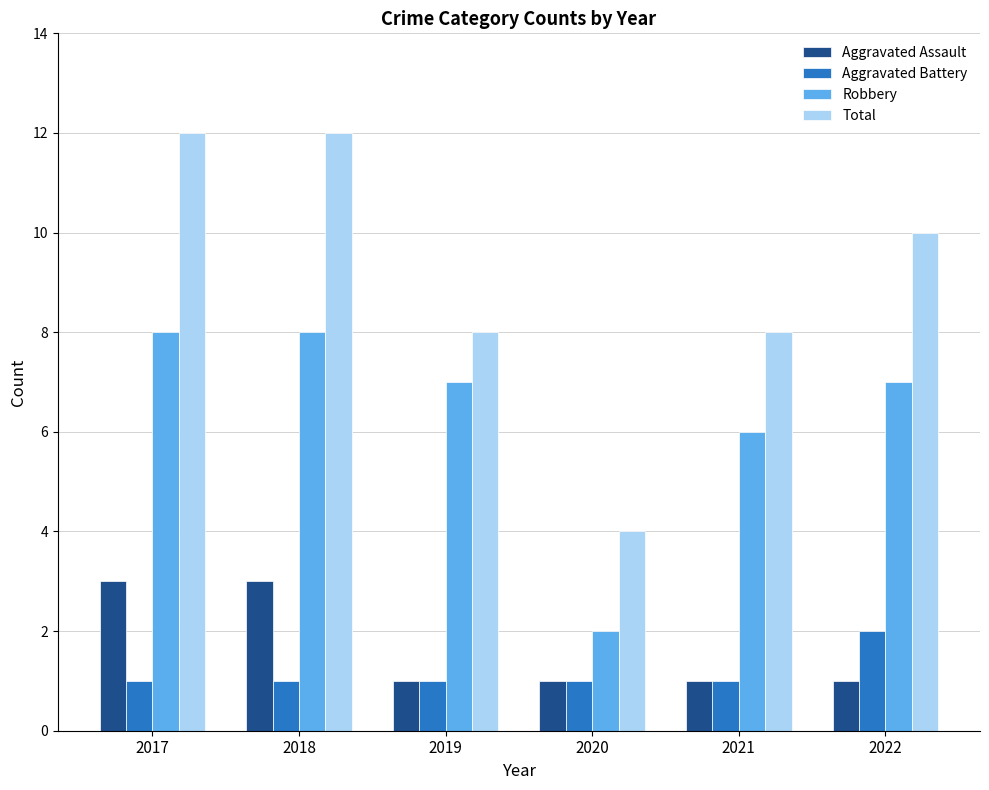

Between 2018 and 2021, which series saw the biggest shift?

Total